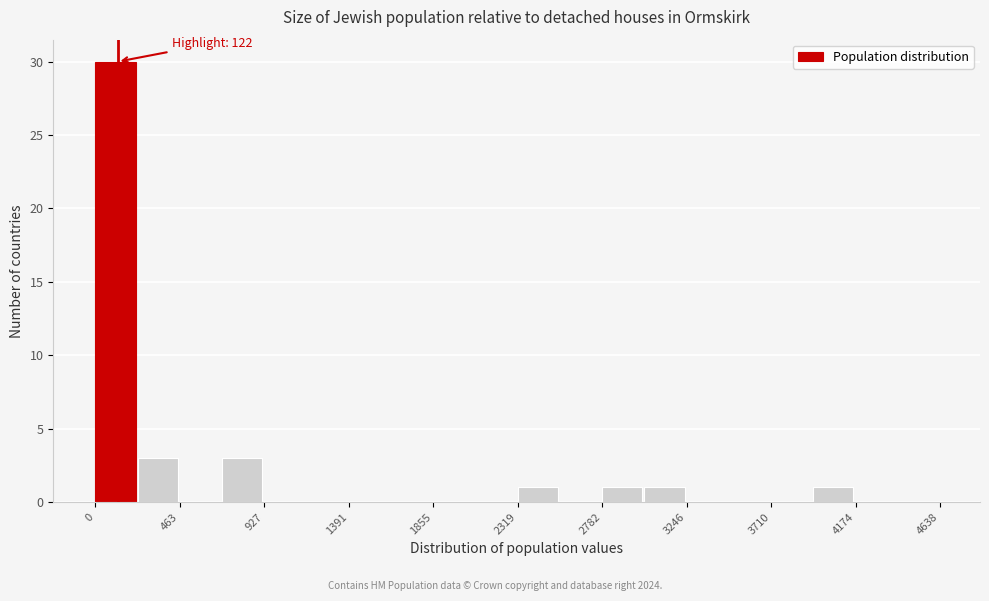

Which range on the x-axis has the tallest bar?

0 to 250